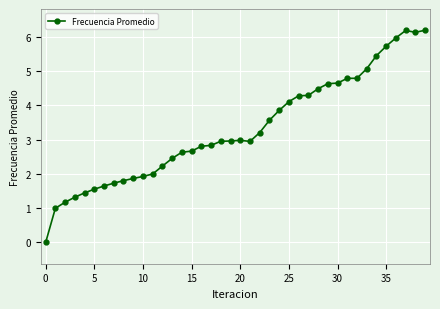

What is the sum of all values?

132.4